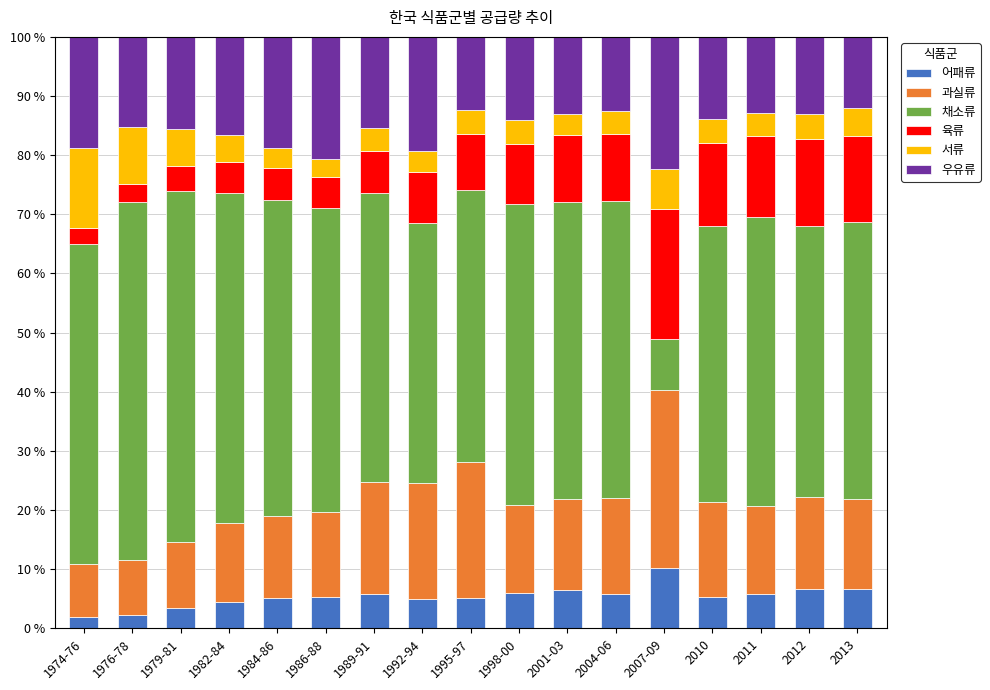

What is the sum of all 어패류 values?

91.1